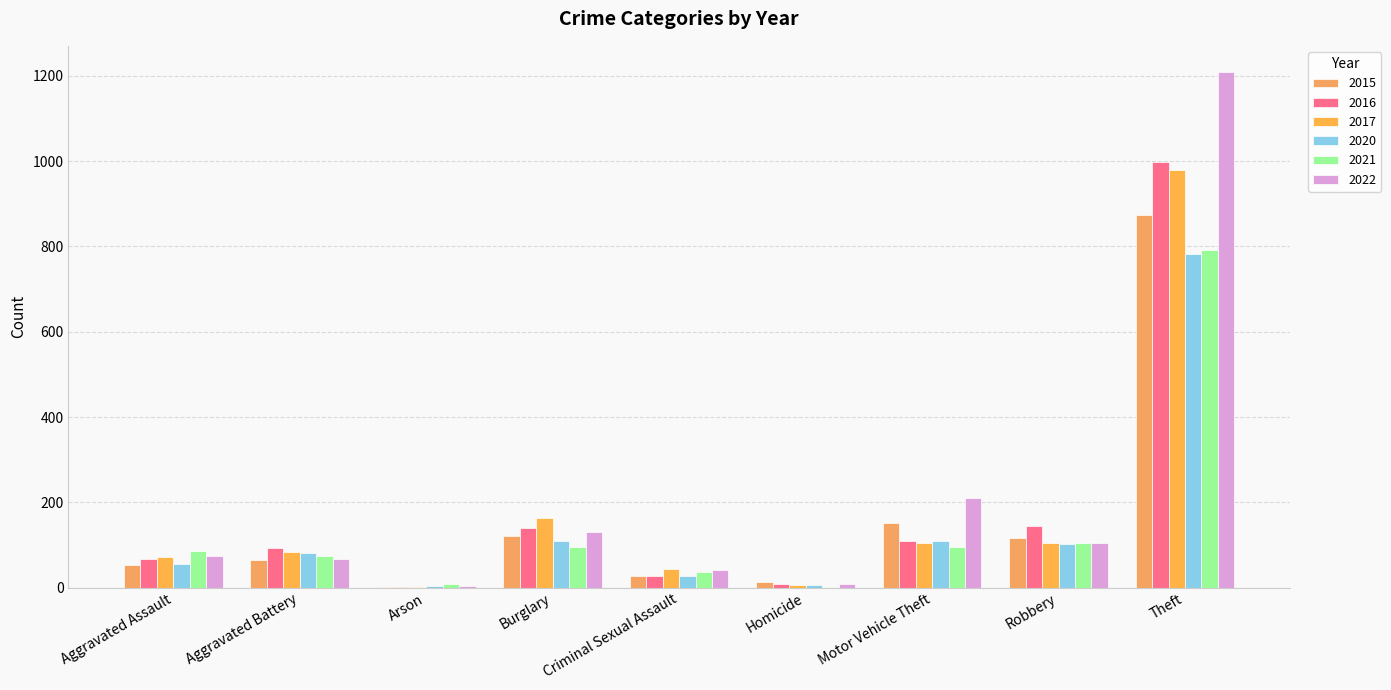

What is the label of the 8th bar from the left?

Robbery